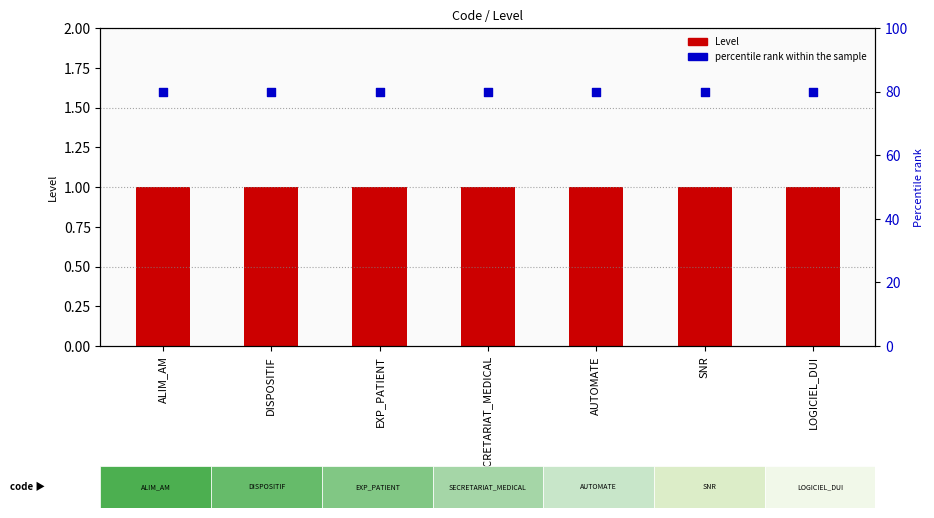

What are all the series names shown in the legend?

Level, percentile rank within the sample